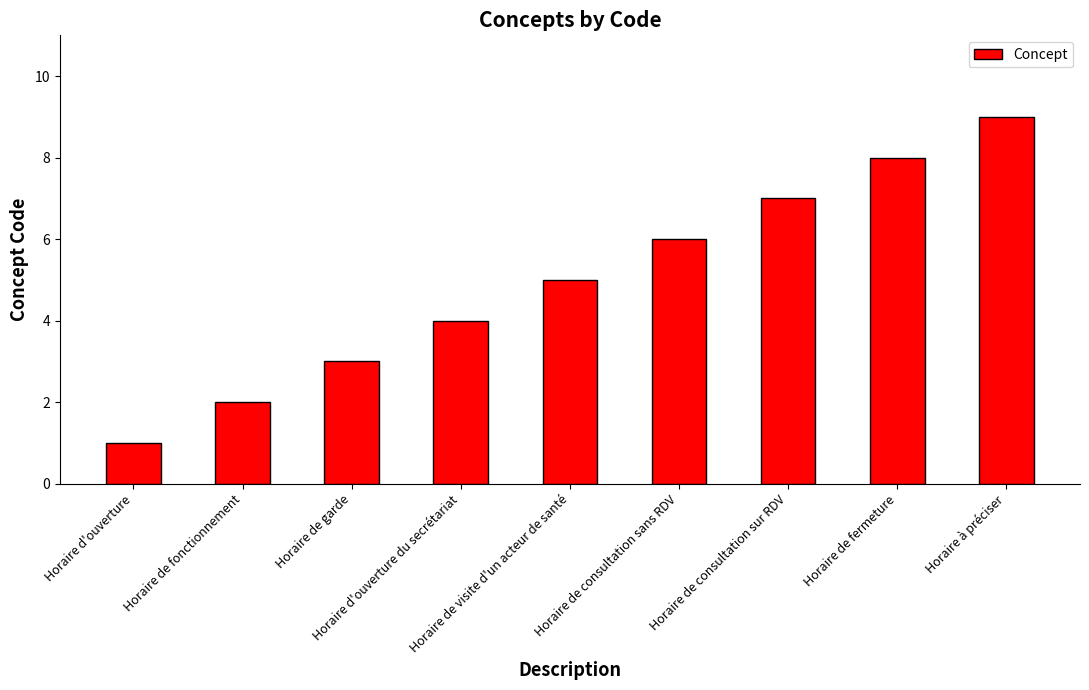

Reading left to right, what are all the values shown in this chart?

1	2	3	4	5	6	7	8	9